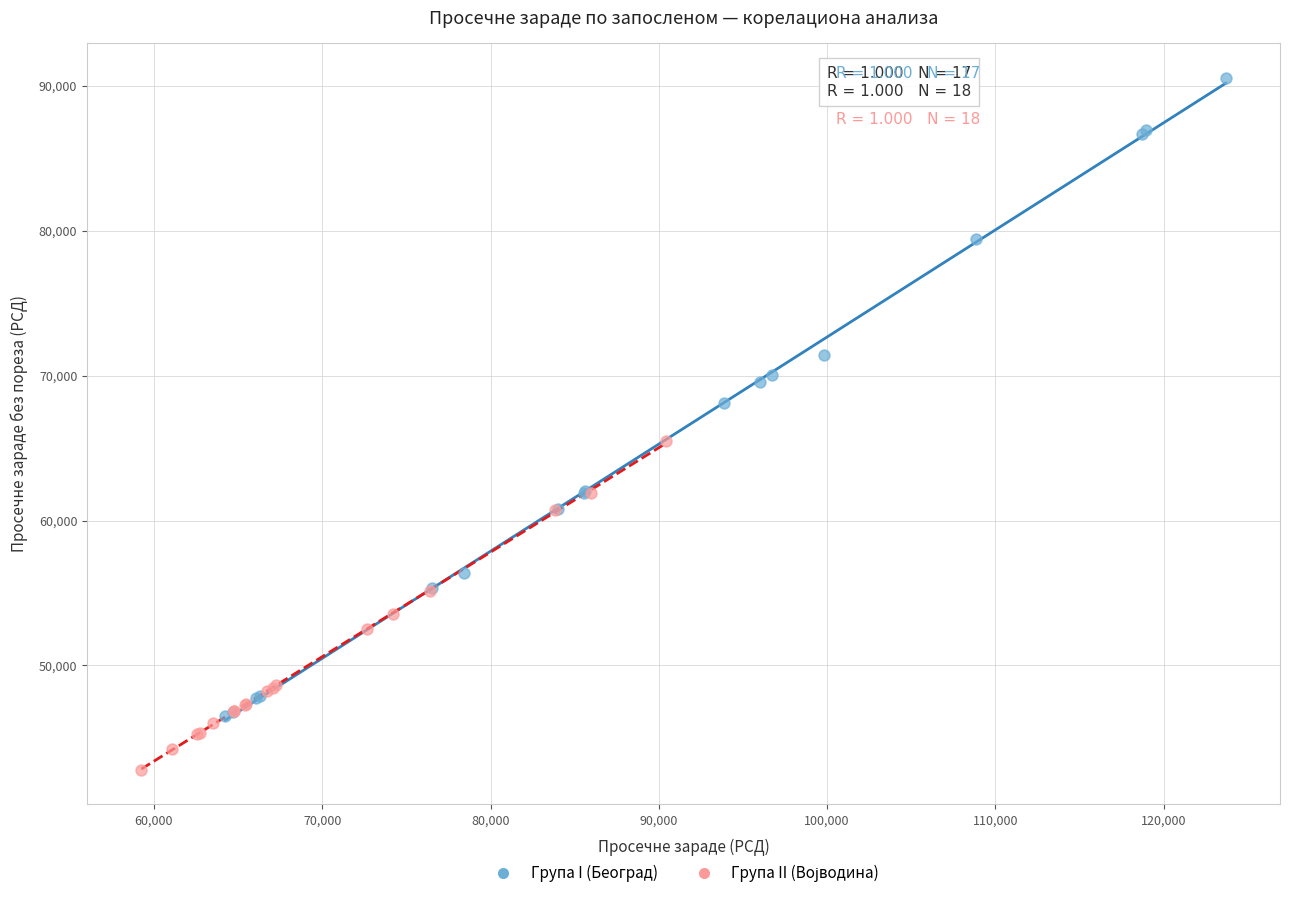

Which series has the widest spread of Y values?

Група I (Београд)